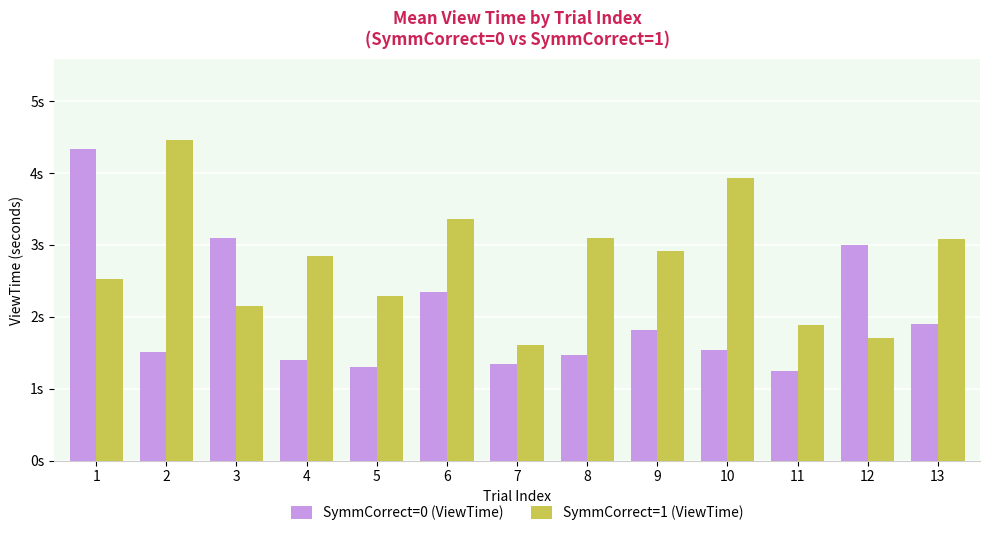

What are all the series names shown in the legend?

SymmCorrect=0 (ViewTime), SymmCorrect=1 (ViewTime)